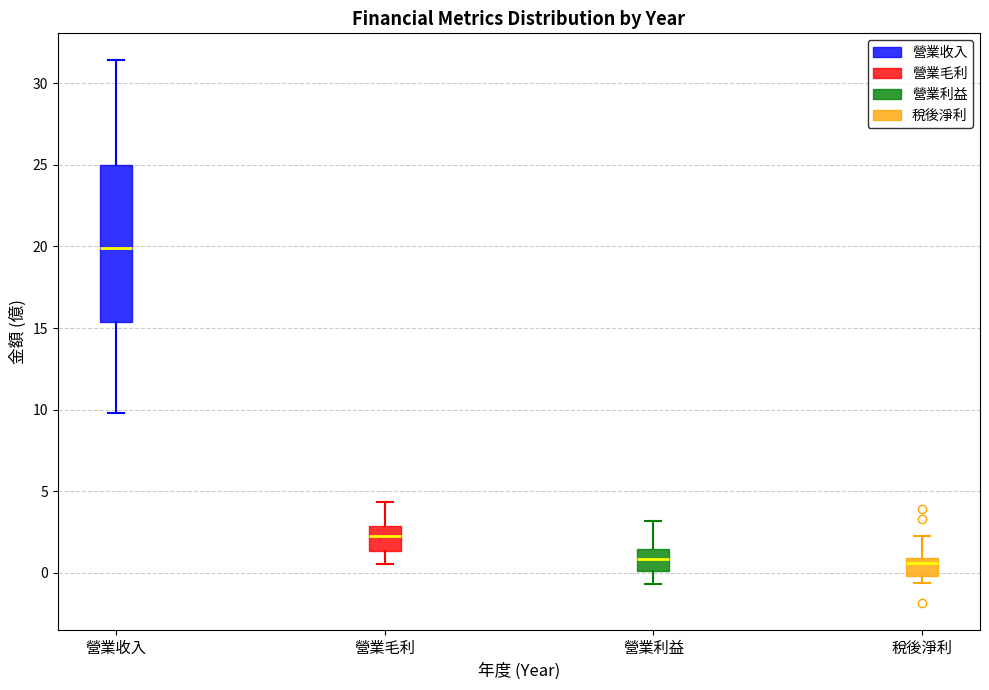

Which box has the highest median line?

營業收入